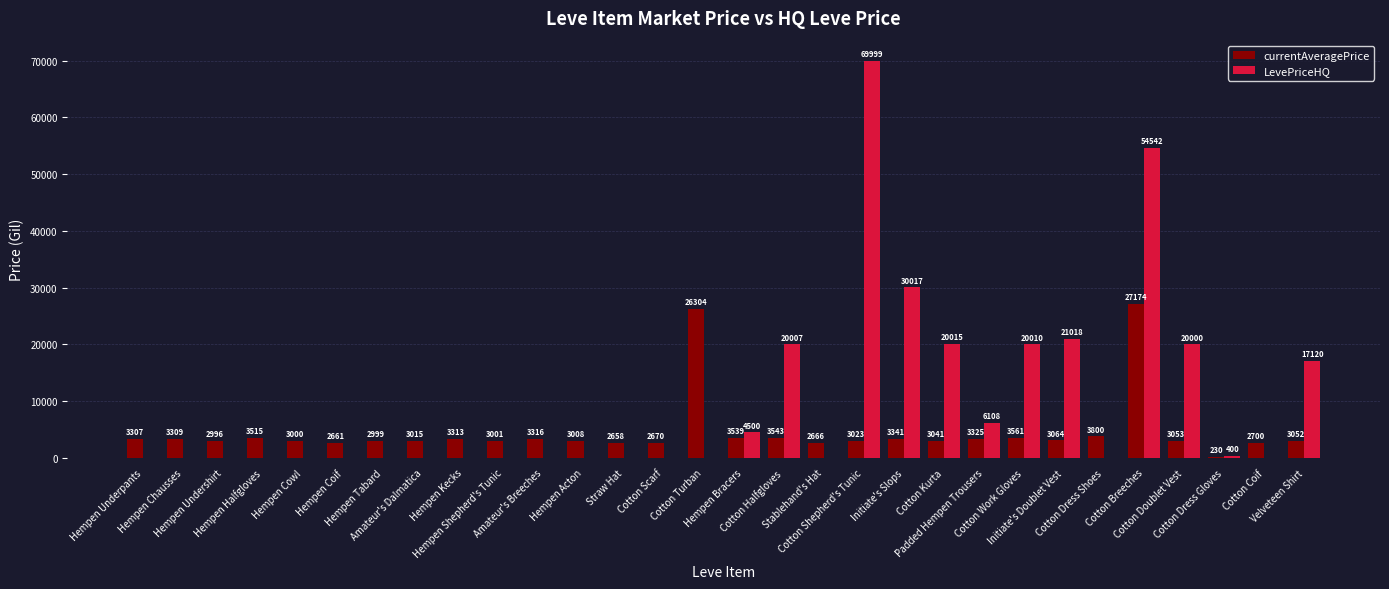

What is the maximum value shown in the chart?

69999